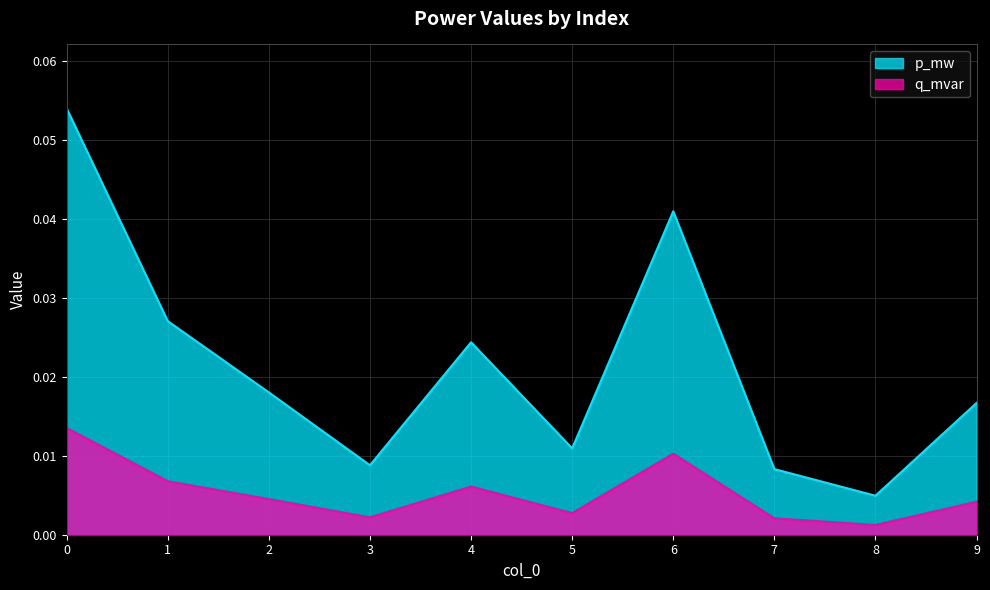

How many interior local peaks does the p_mw series have?

2